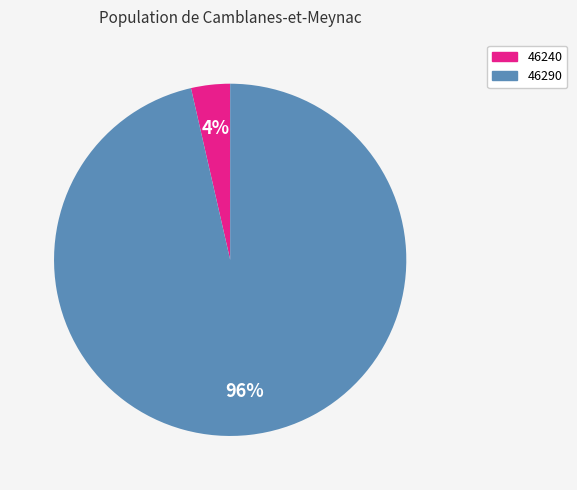

What percentage is the 46240 slice, to the nearest percent?

4%